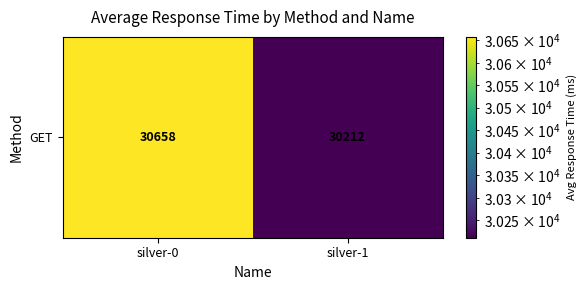

What value does the data have at silver-1, to the nearest 5?

30210